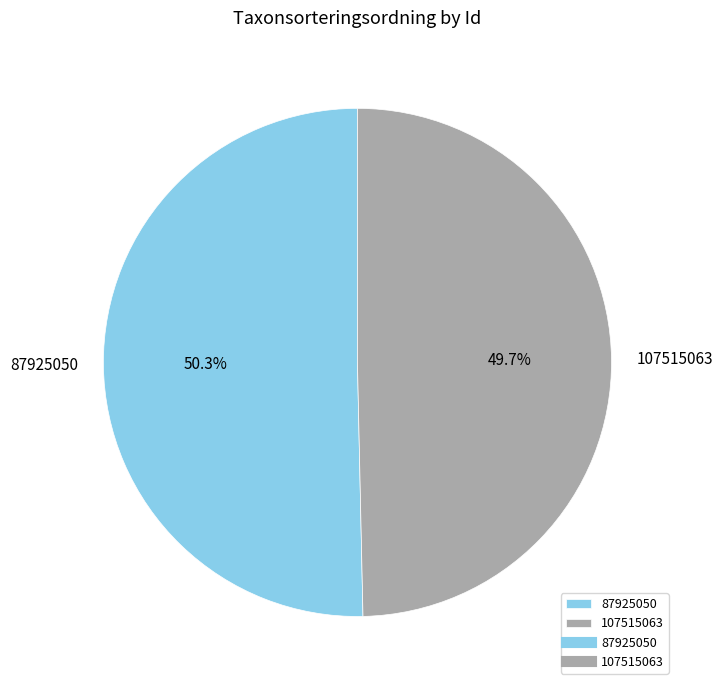

What is the smallest slice in the pie chart?

107515063